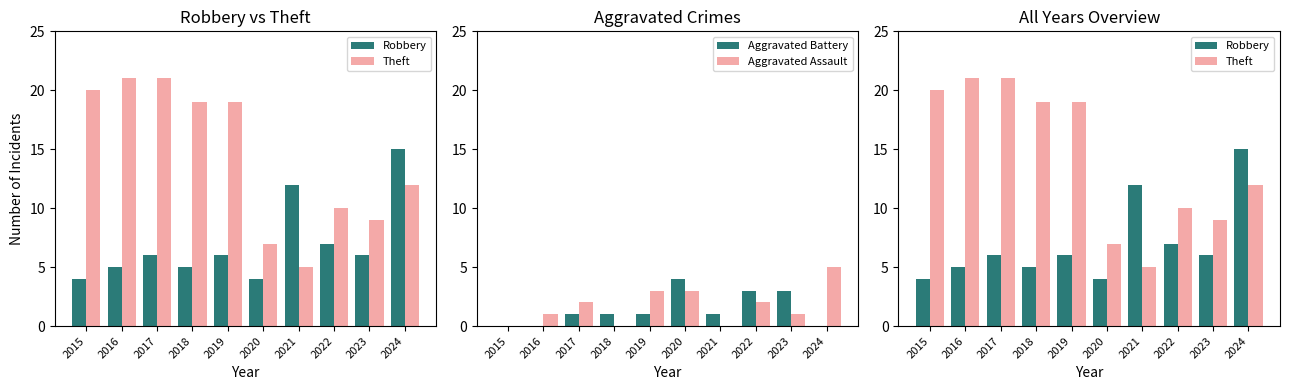

Reading left to right, extract all data points from this chart.

Robbery: 4	5	6	5	6	4	12	7	6	15
Theft: 20	21	21	19	19	7	5	10	9	12
Aggravated Battery: 0	0	1	1	1	4	1	3	3	0
Aggravated Assault: 0	1	2	0	3	3	0	2	1	5